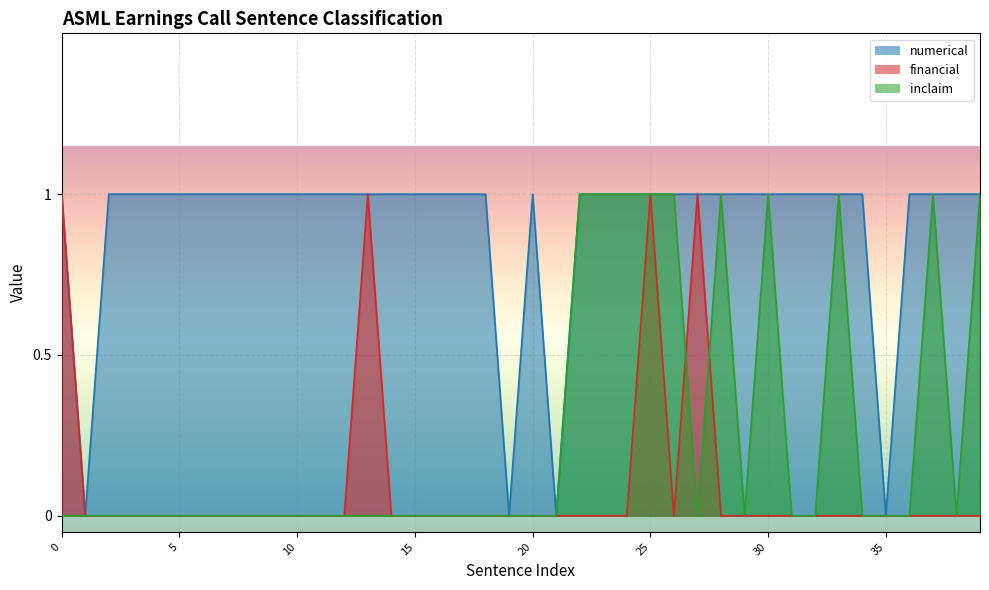

How many interior local peaks does the financial series have?

1